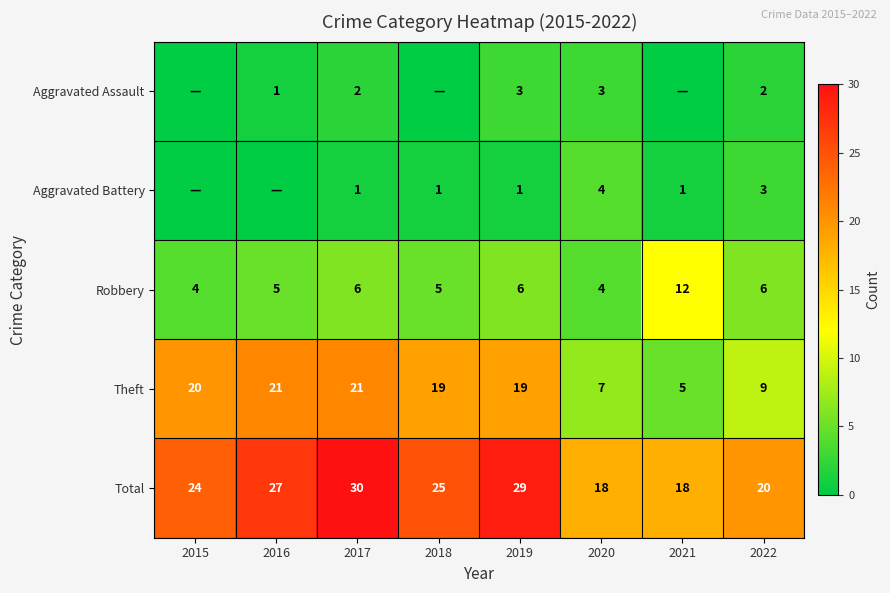

How many data points in Total are less than 25?

4